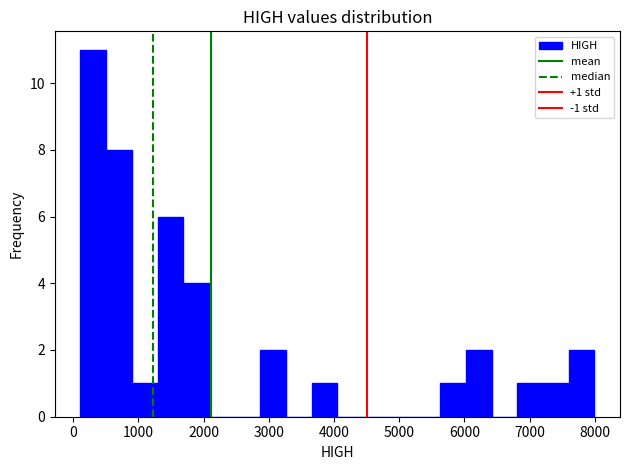

Read against the x-axis, roughly where is the centre of the tallest bar?

300